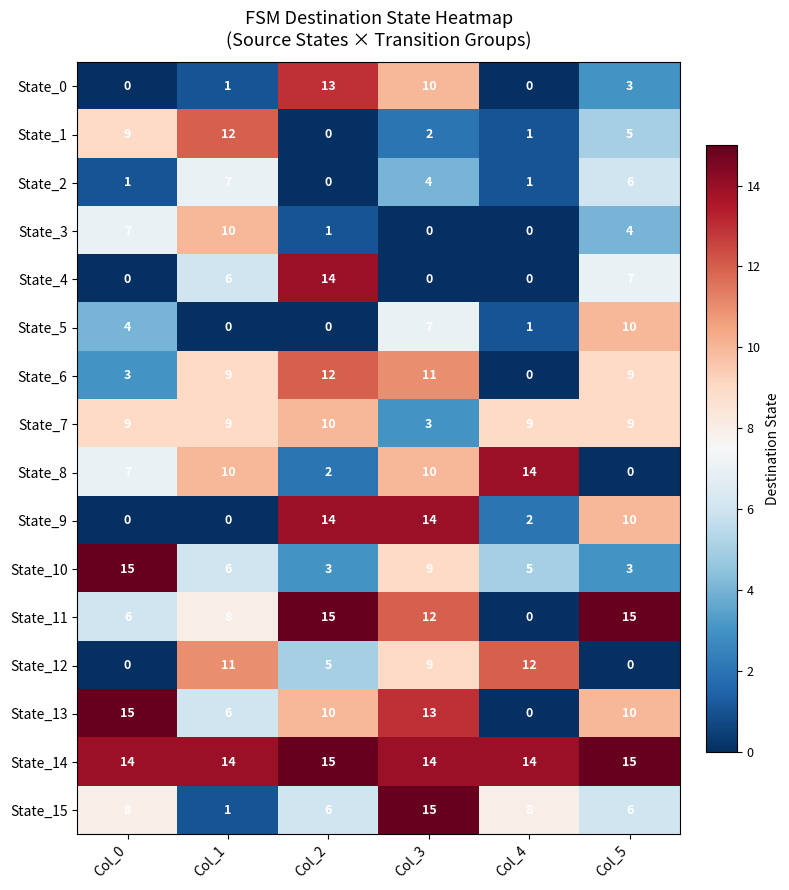

The value of State_9 at Col_2 is 23. True or false?

False